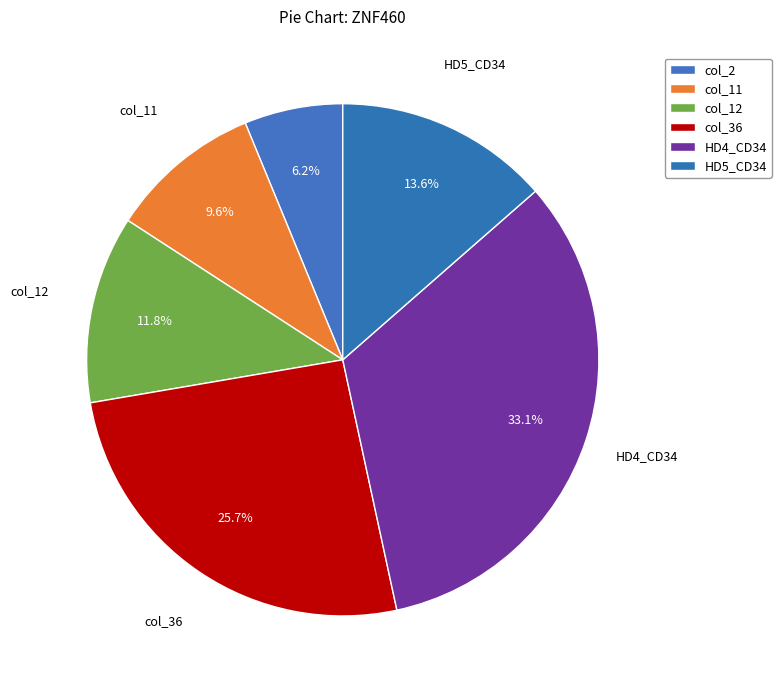

What percentage is the col_12 slice, to the nearest percent?

12%